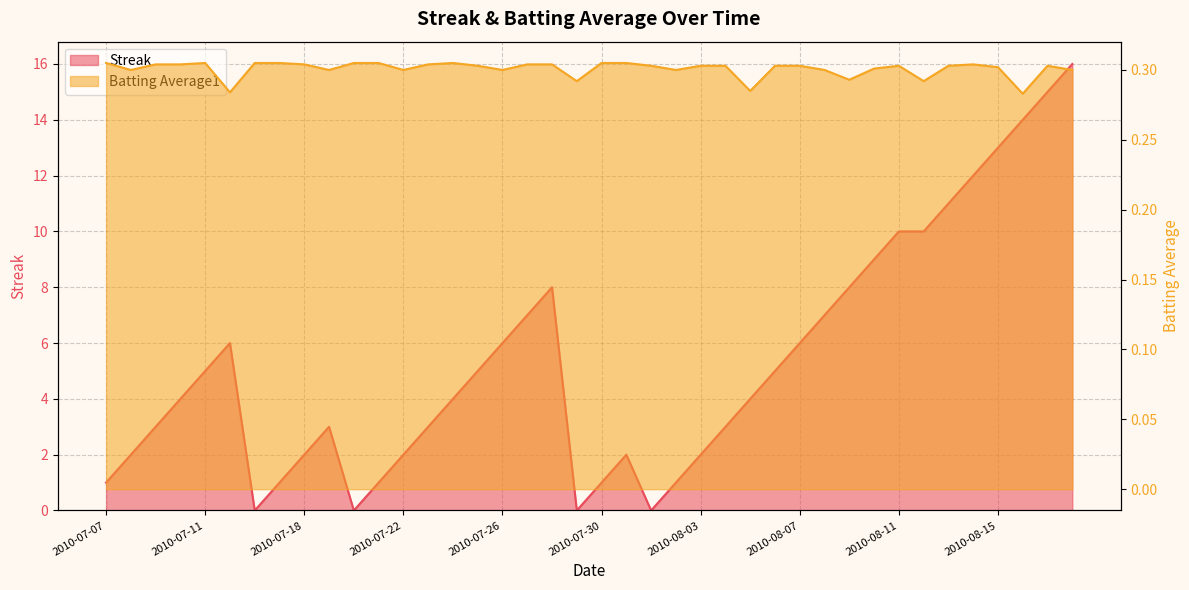

After their last crossing, which series has the higher values: Batting Average1 or Streak?

Streak